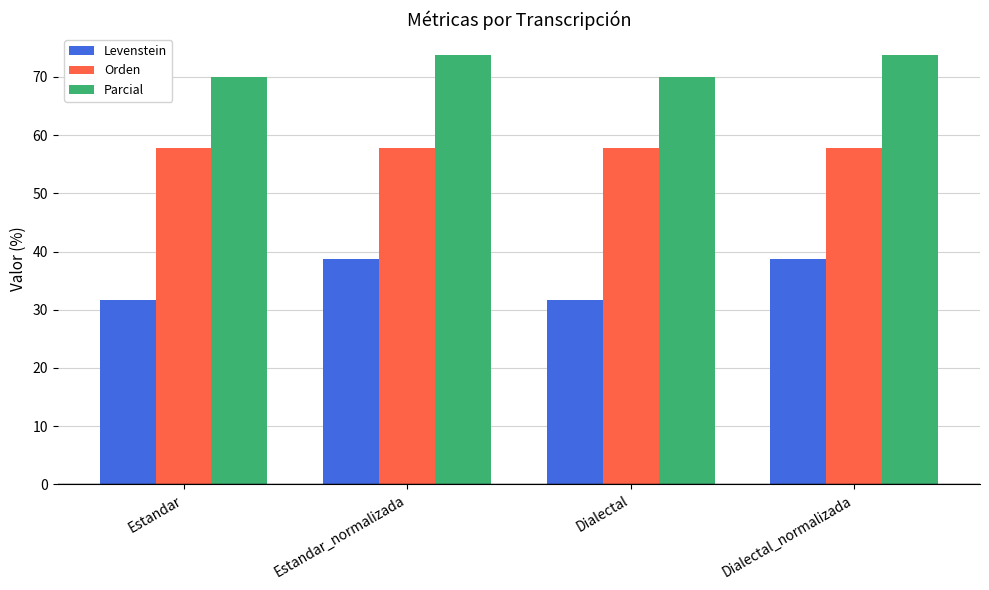

What value does the Orden series have at Estandar?

57.8